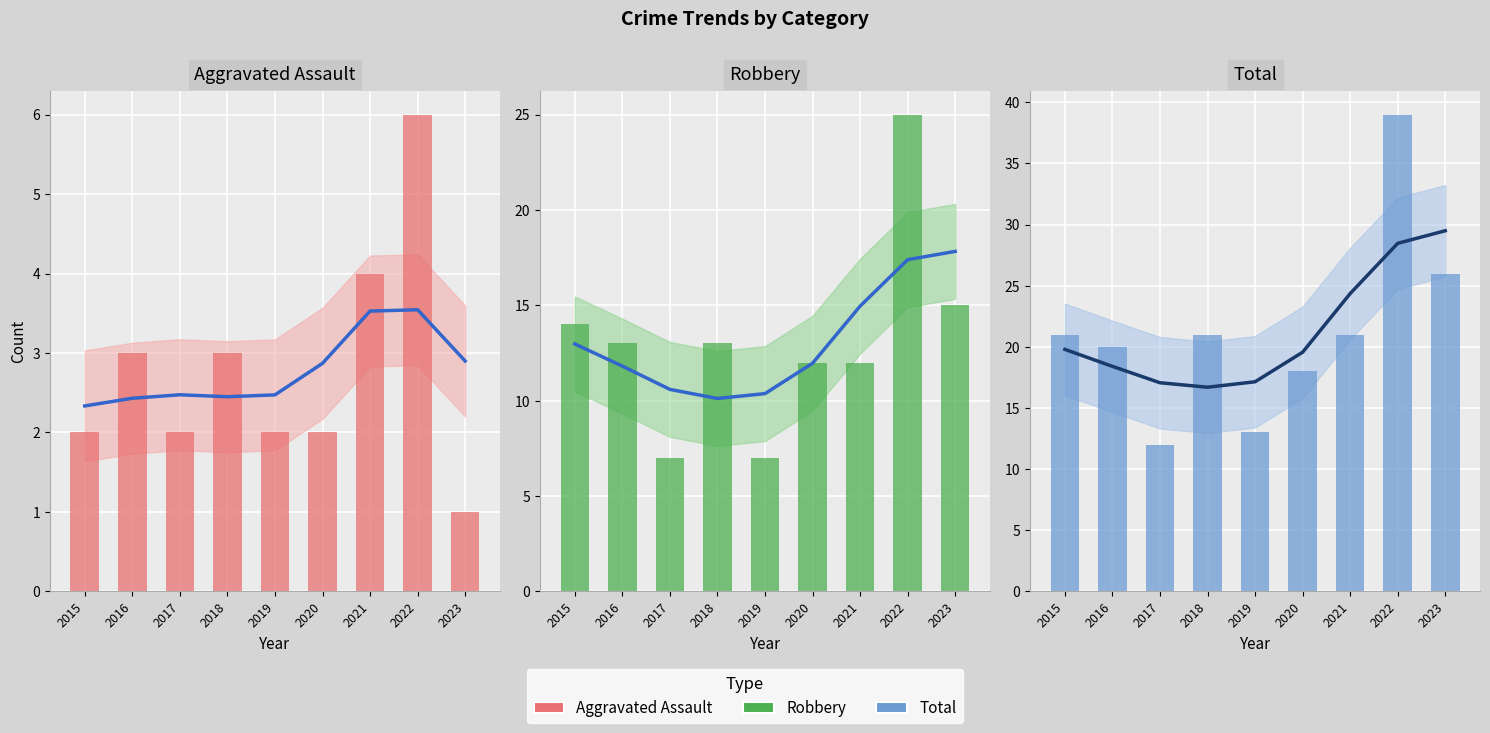

At which label does Robbery first exceed 13?

2015